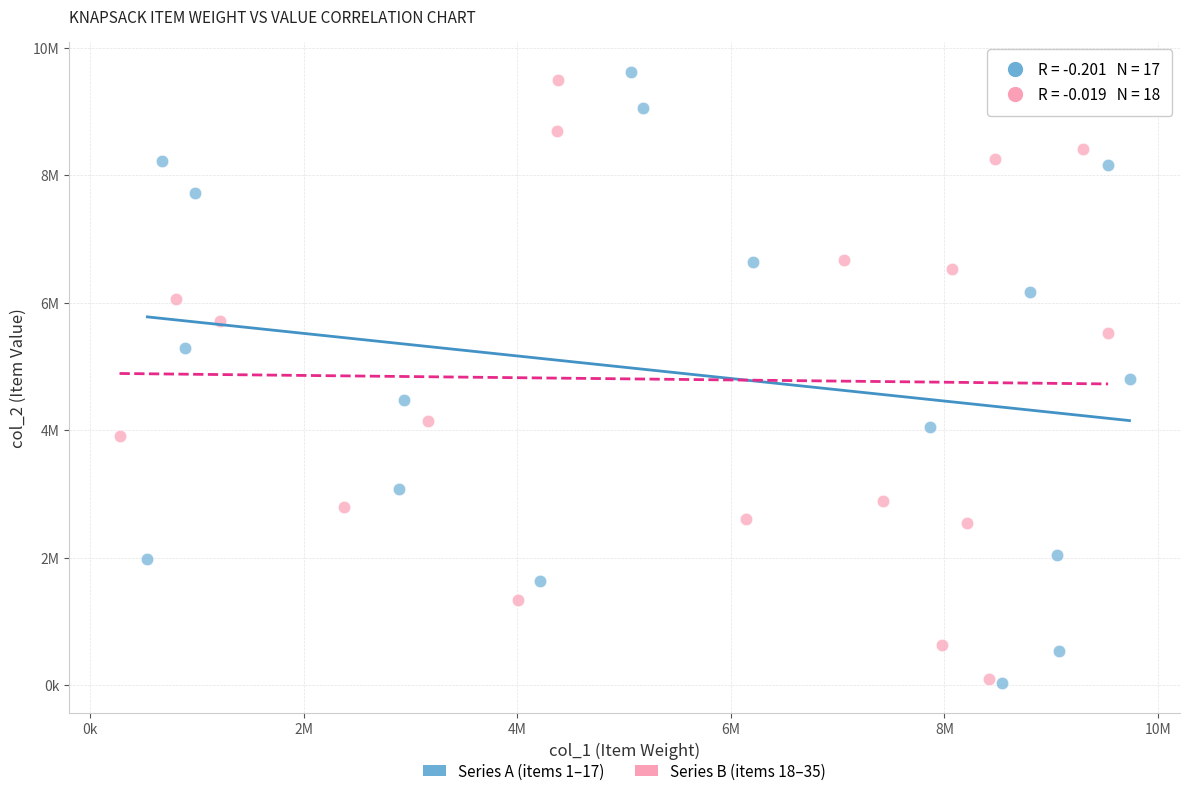

What are all the series names shown in the legend?

Series A (items 1–17), Series B (items 18–35)